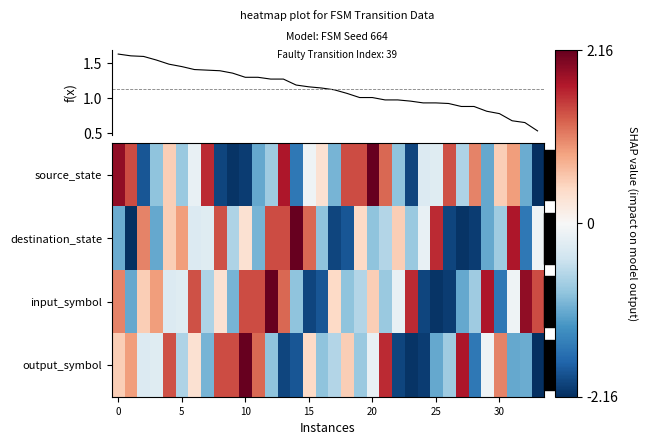

What is the lowest value of the source_state series?

-2.2